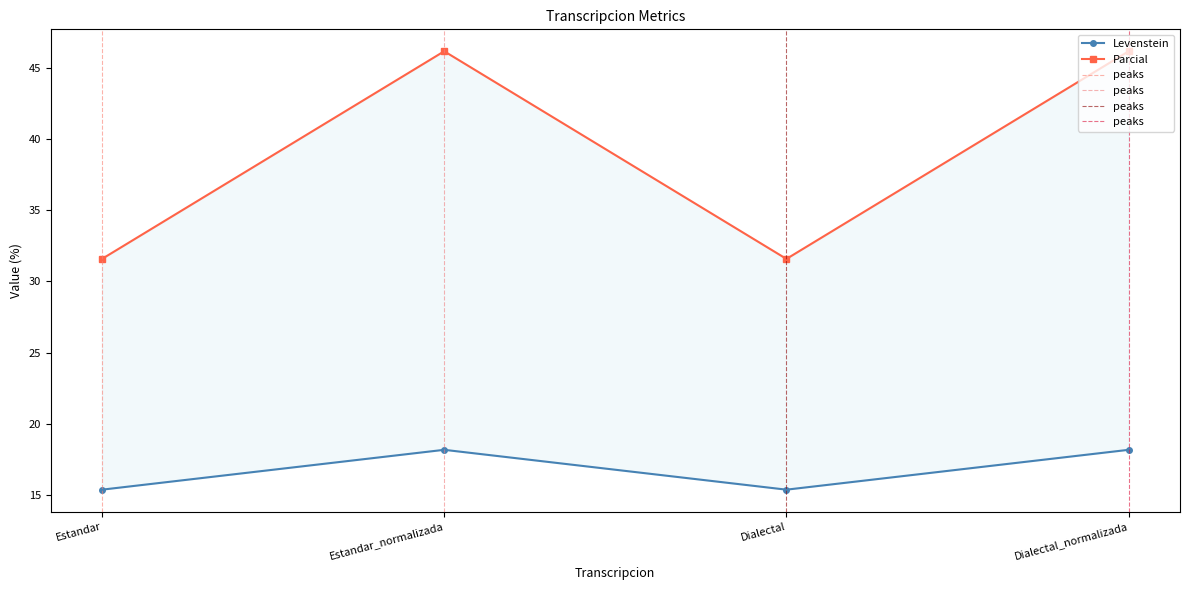

What are all the series names shown in the legend?

Levenstein, Parcial